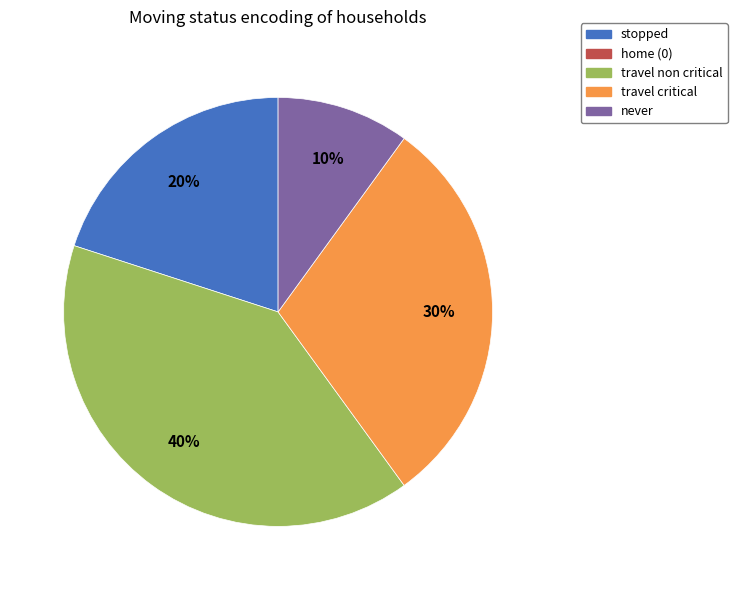

Does any single category account for the majority?

No